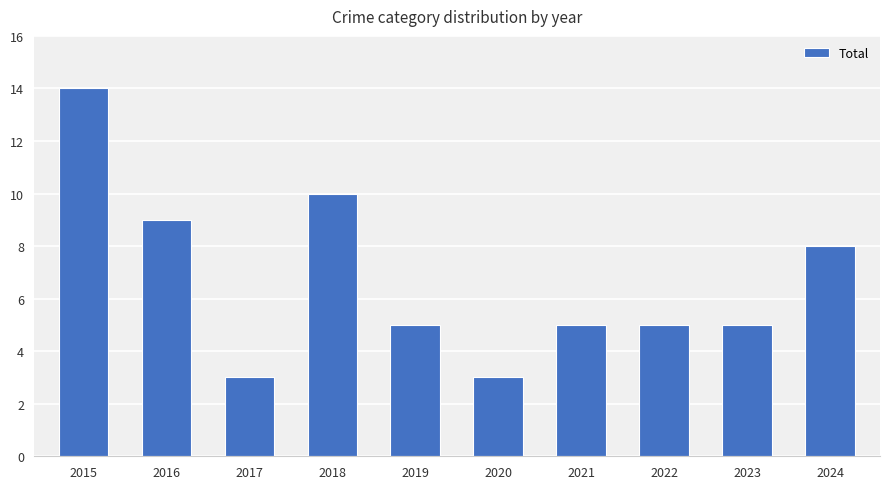

Are the bars horizontal?

No